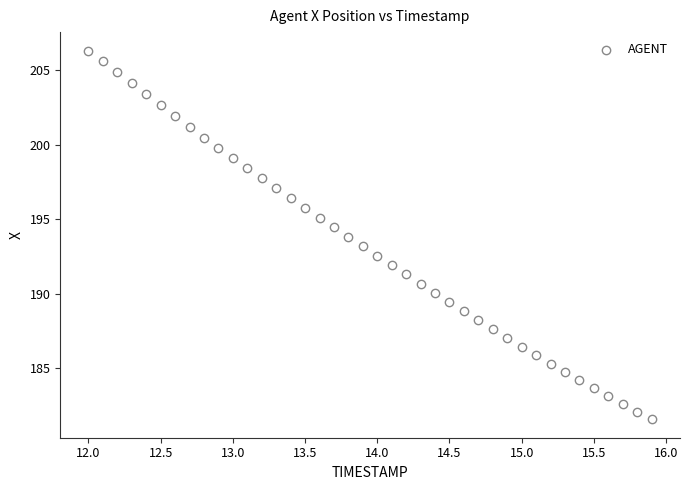

What is the range of Y values (max minus min)?

24.8